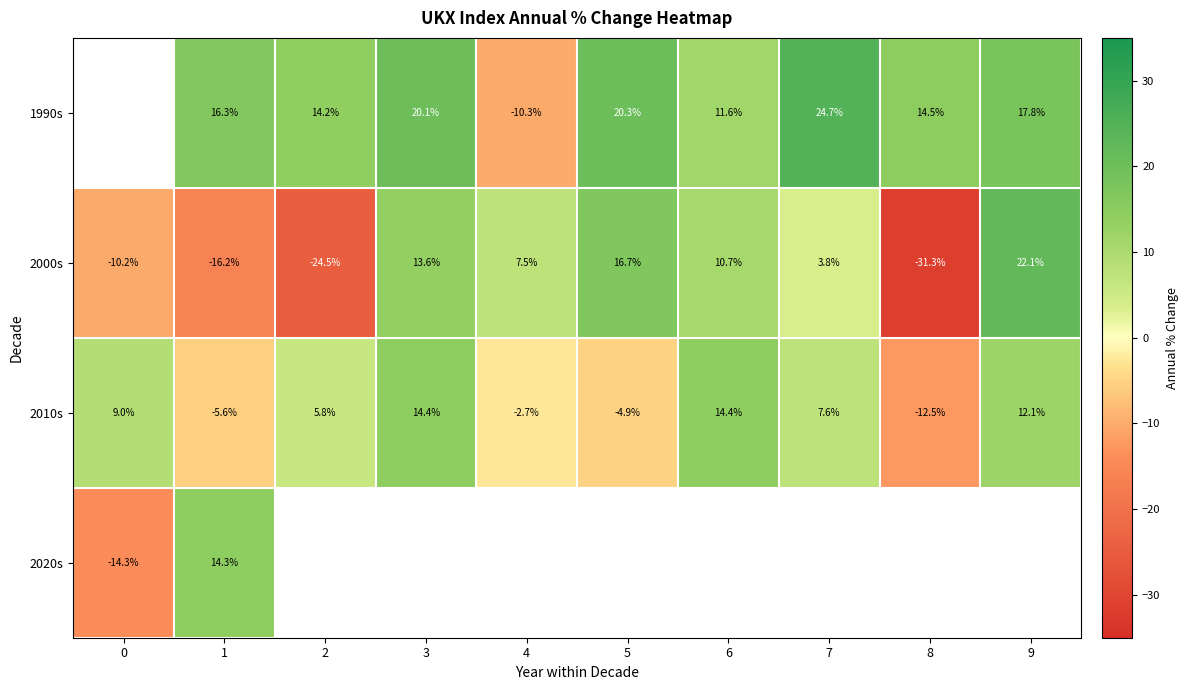

Is the value of 2010s at 3 greater than the value of 2000s at 5?

No